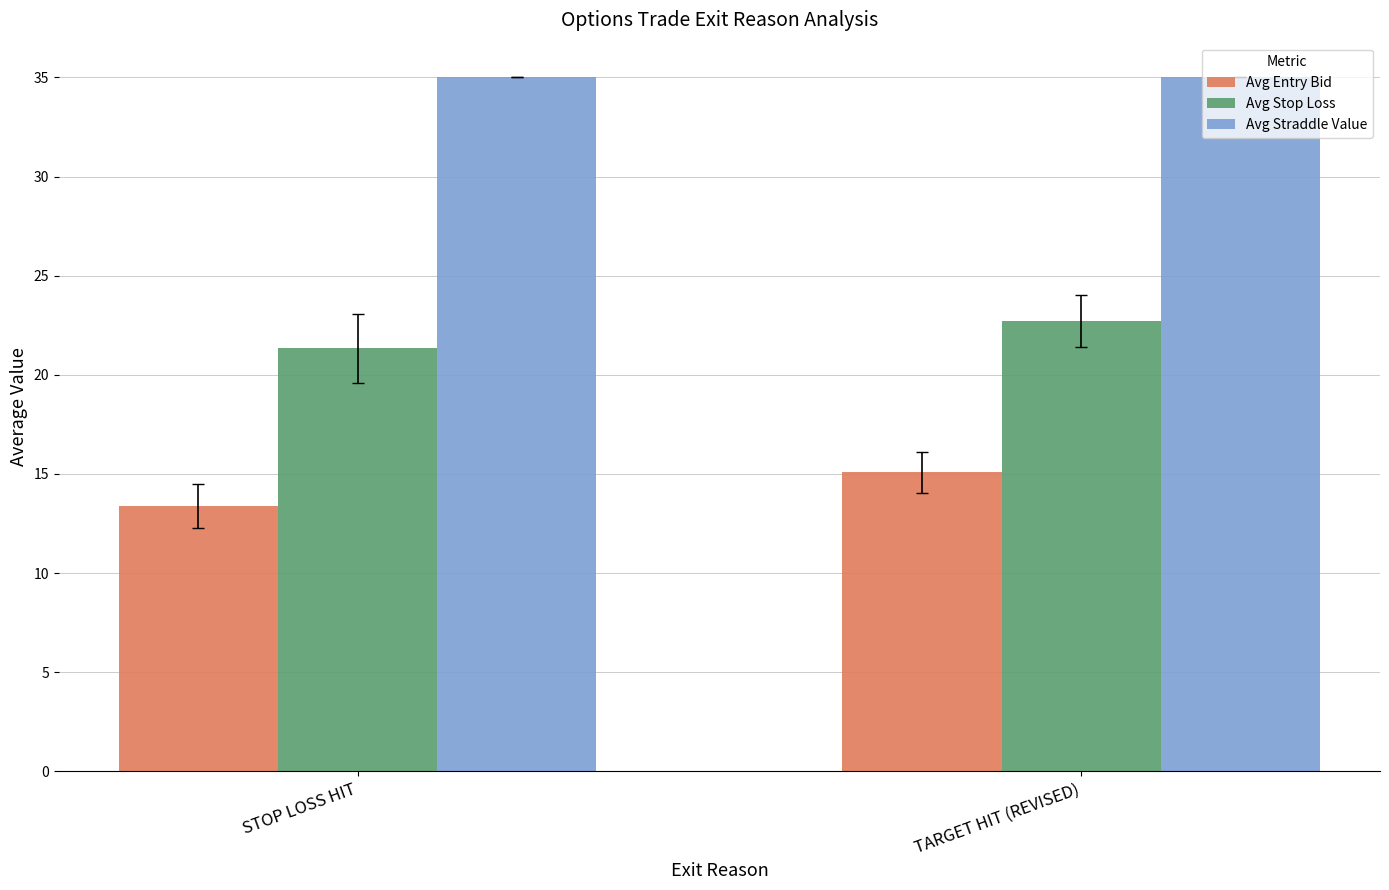

What is the sum of the Avg Stop Loss values at TARGET HIT (REVISED) and STOP LOSS HIT?

44.1